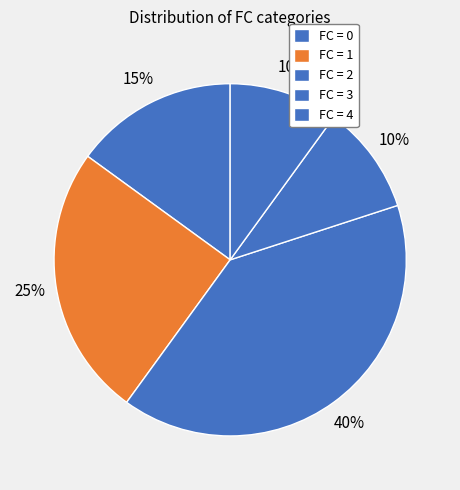

How many segments does this pie chart have?

5